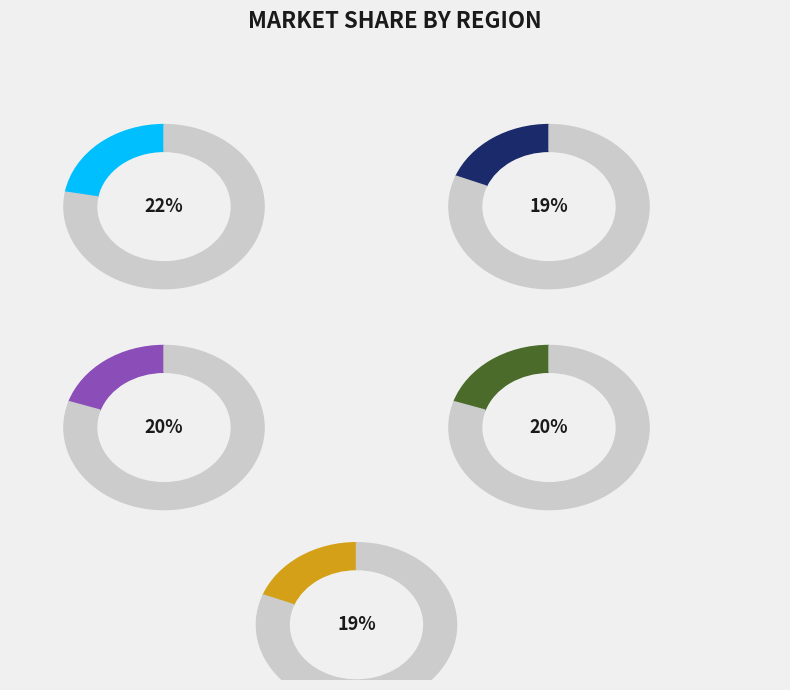

To the nearest percent, what is the combined percentage of EG-R0-24 and EG-R0-09-1?

41%